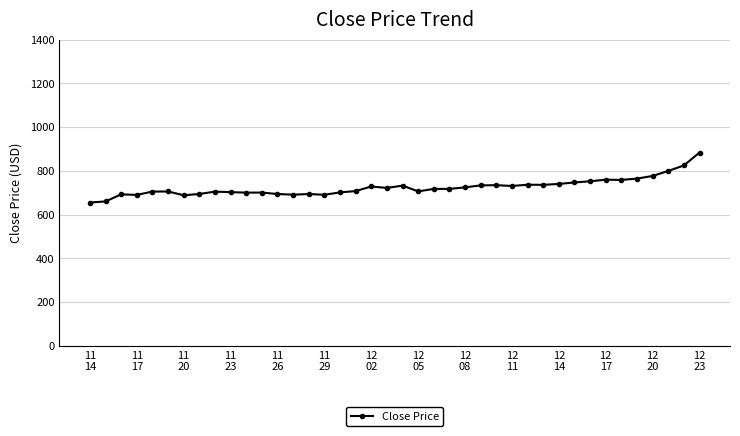

True or false: there are more than 0 points higher than both neighbors.

True